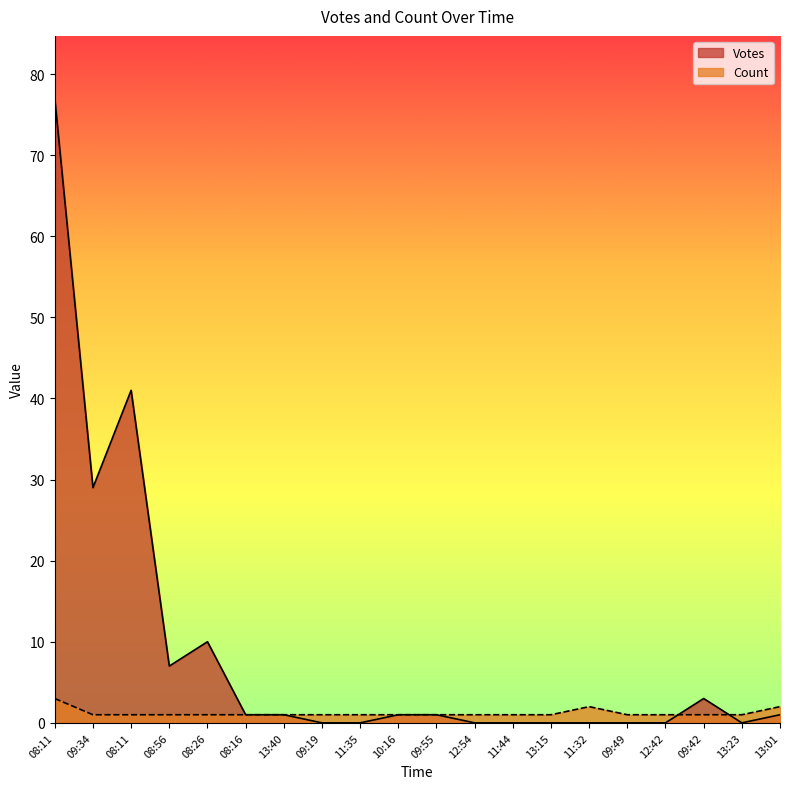

What is the value of the Count point at the 7th from the left?

1